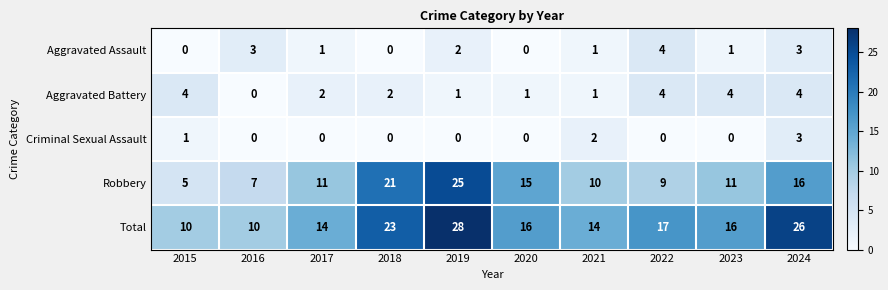

True or false: Criminal Sexual Assault has a value of 0 at 2020.

True